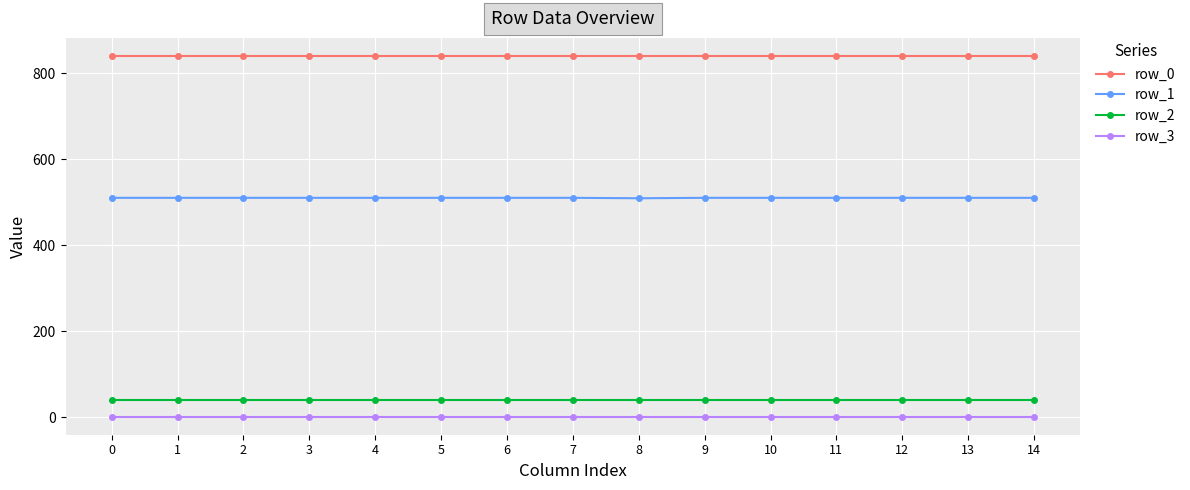

Is this an area chart (filled region under the line)?

No